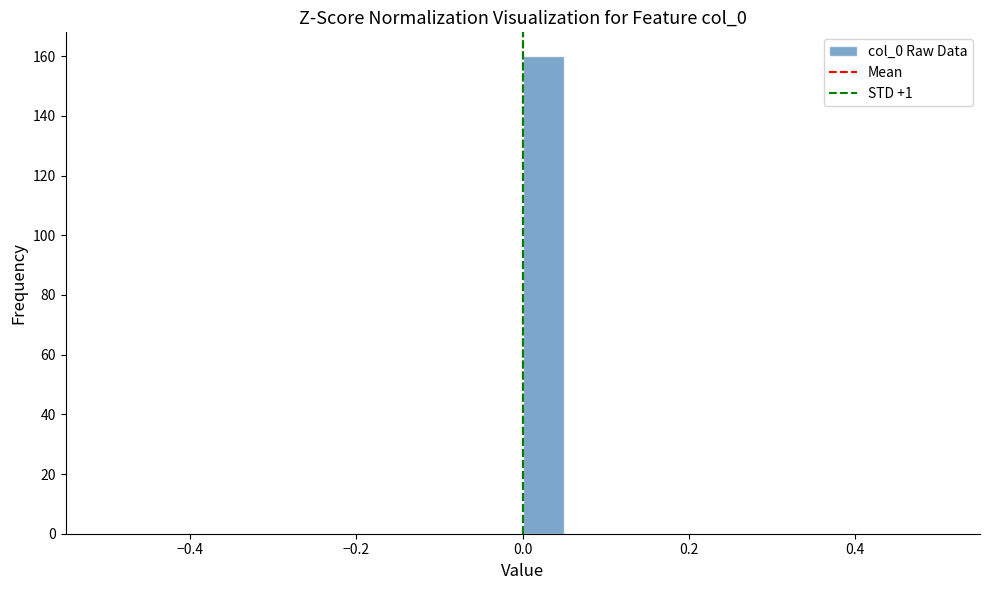

Around what value on the x-axis is the tallest bar? Give the approximate position of its centre, as read against the axis.

0.02